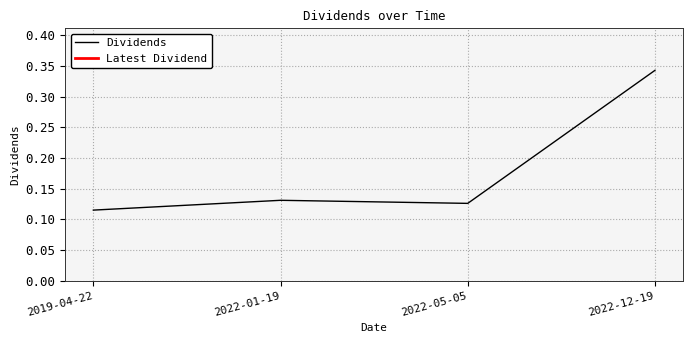

Which label corresponds to the smallest value in the chart?

2019-04-22